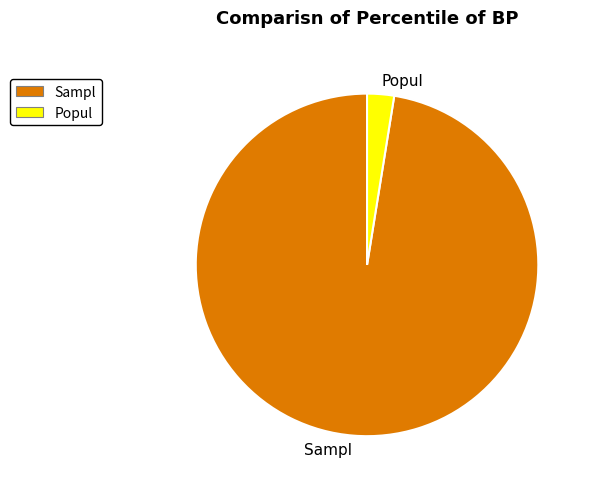

Does any single category account for the majority?

Yes